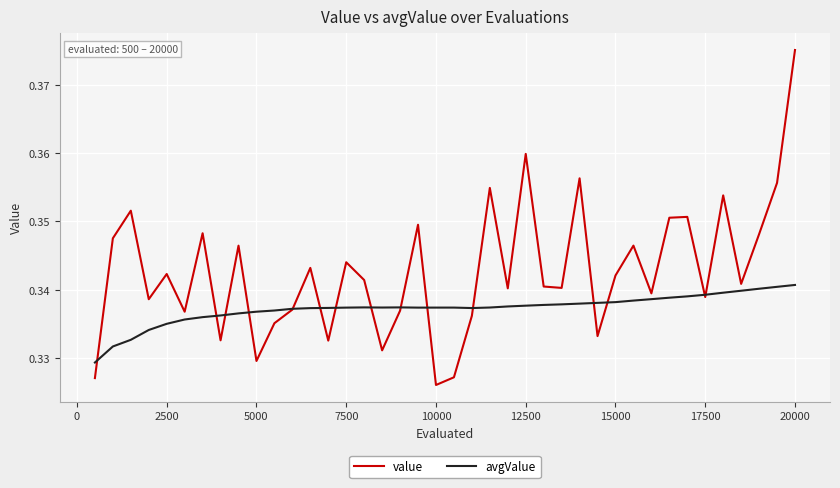

Which series has the largest range (max minus min)?

value